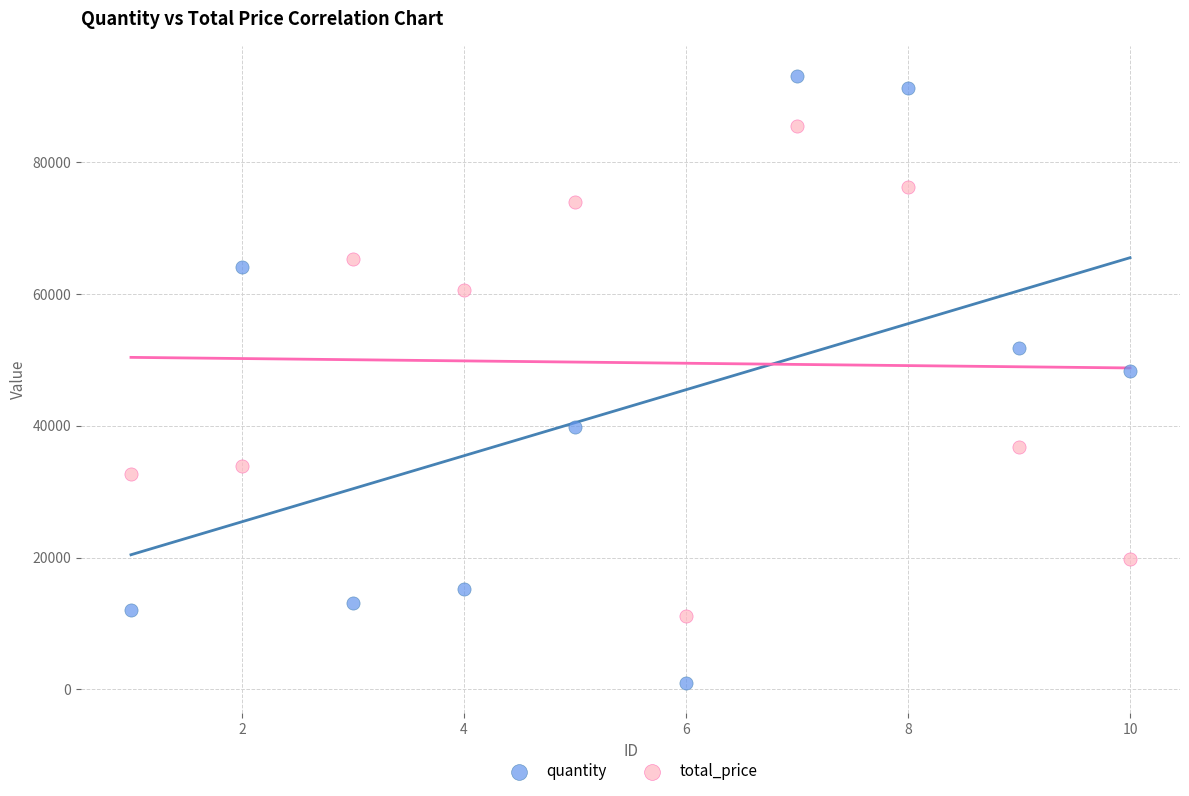

What are all the series names shown in the legend?

quantity, total_price